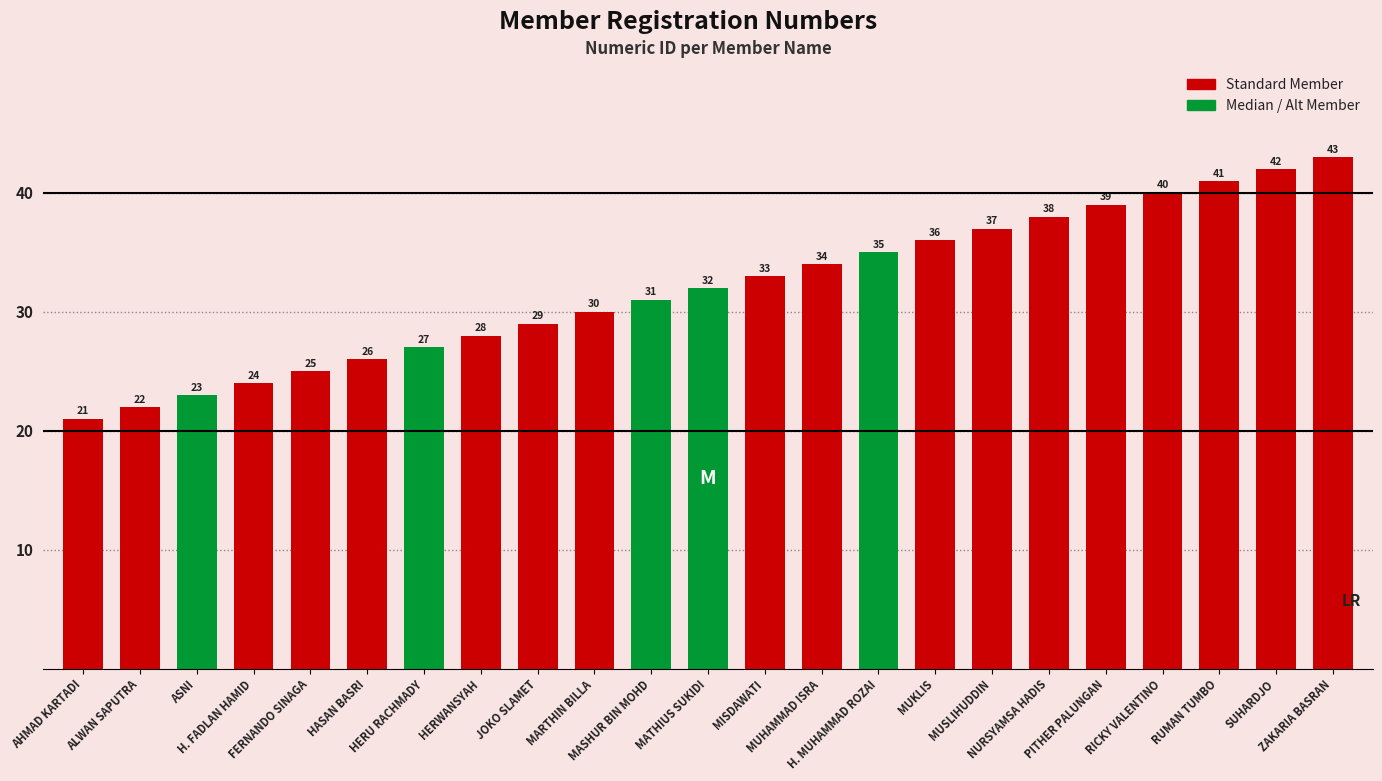

What is the difference between the maximum and minimum values?

22